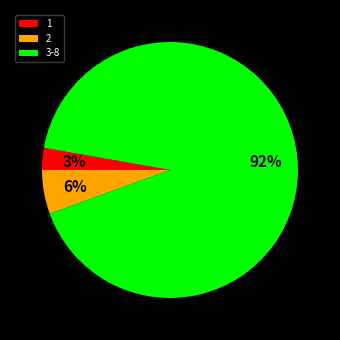

Is 2 the majority of the pie?

No